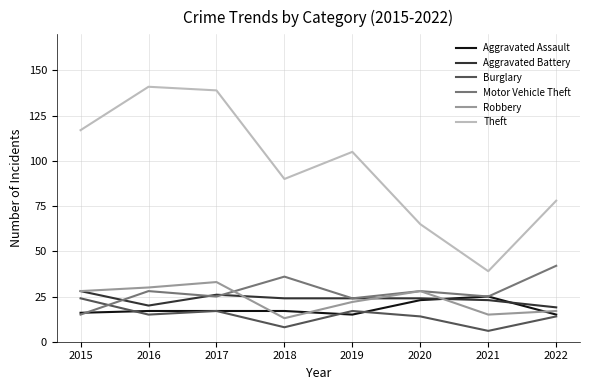

Which series has the widest spread of values?

Theft